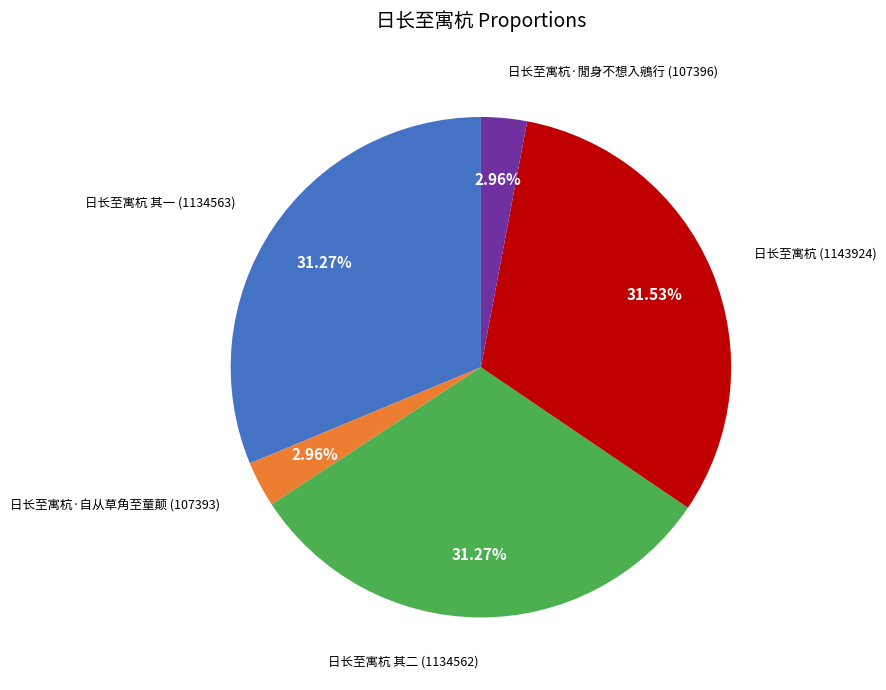

Does any single category account for the majority?

No